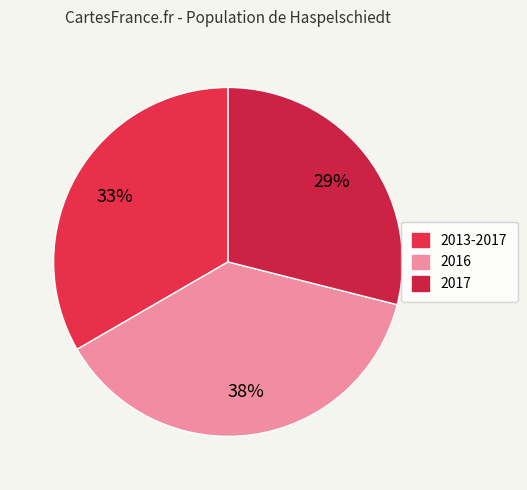

Which category has the smallest portion of the pie?

2017